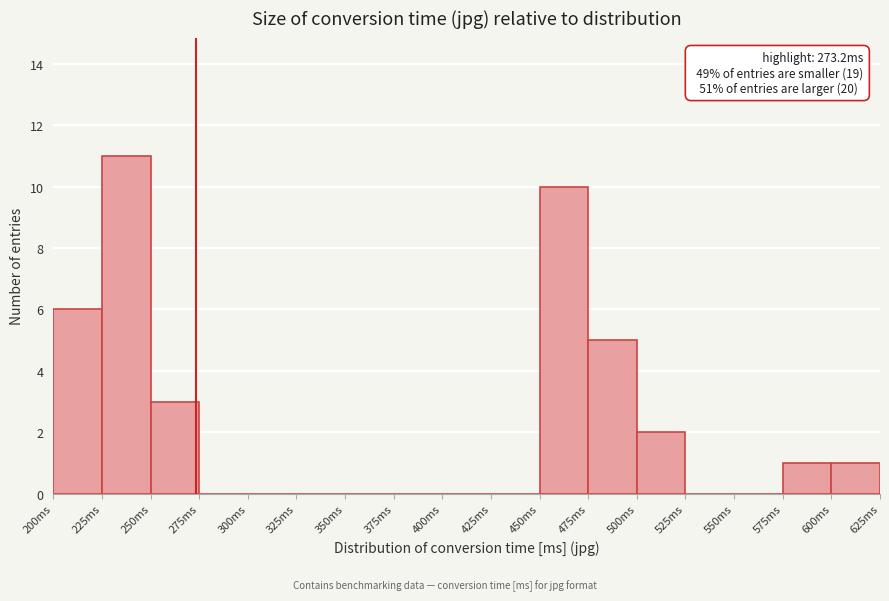

Over which range of the x-axis is the bar tallest?

225 to 250